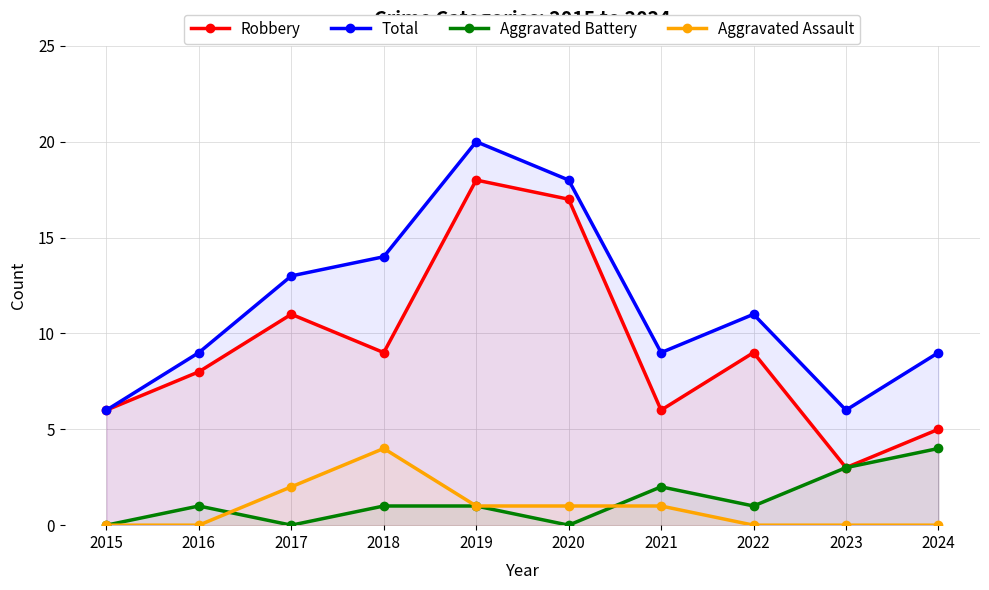

What is the difference between the maximum and minimum values in the Robbery series?

15